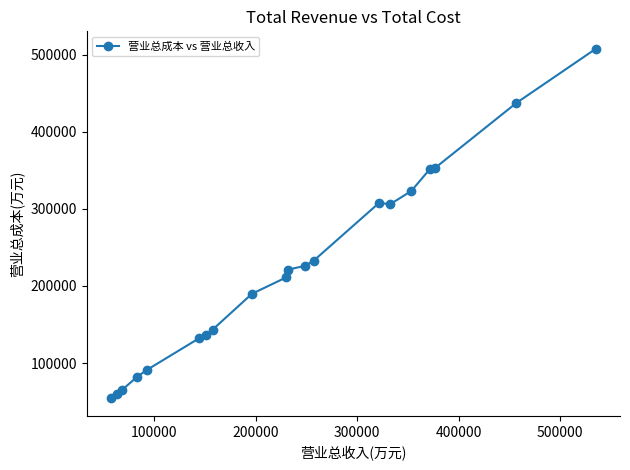

What is the value of the 4th point from the left?

82042